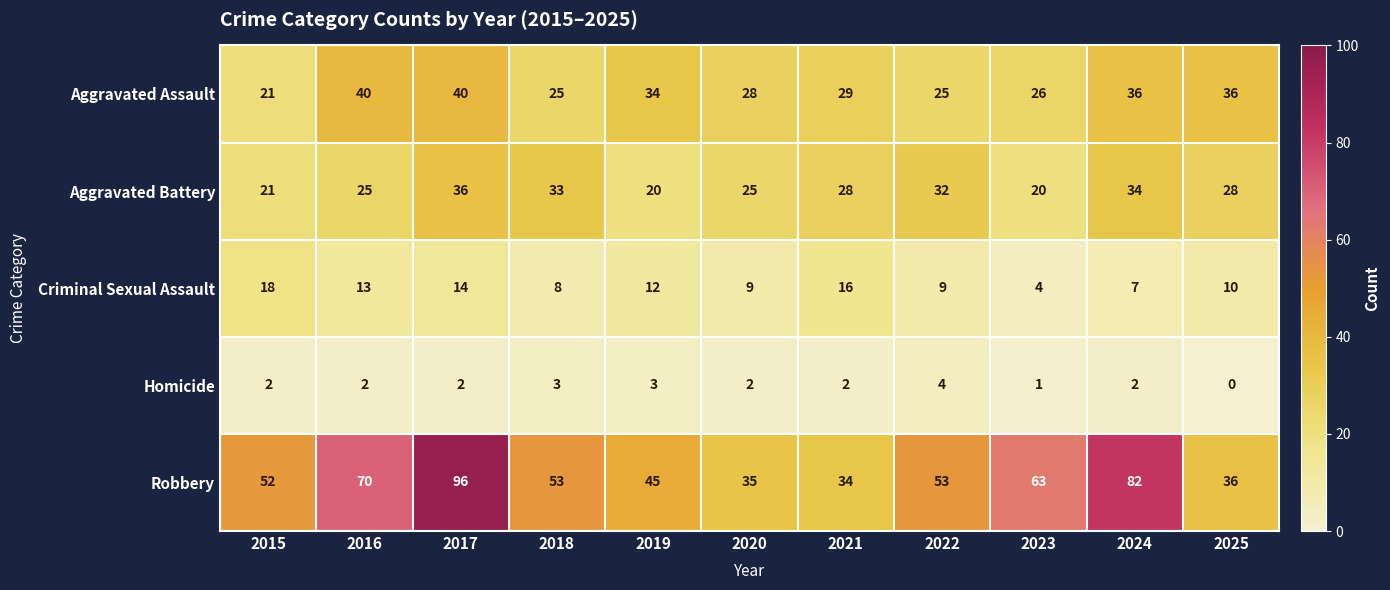

Which category has the lowest value across all series?

2025